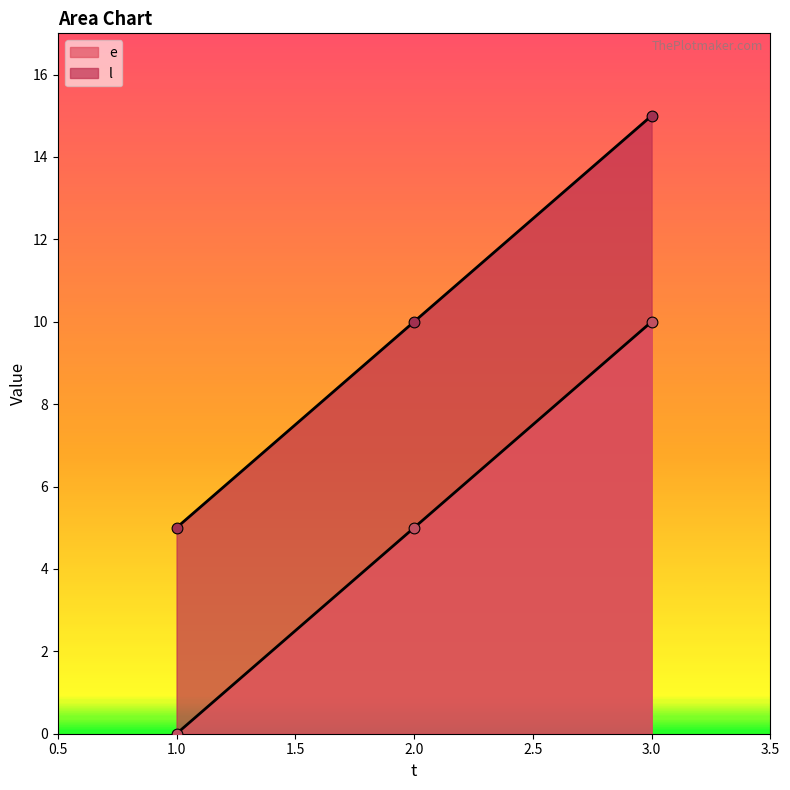

At which category is the sum across all series the highest?

3